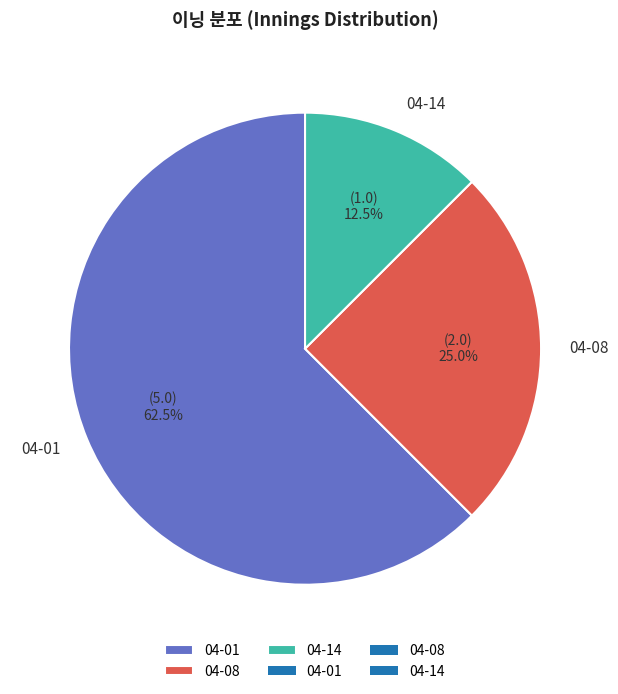

Rank the categories by value from highest to lowest.

04-01, 04-08, 04-14